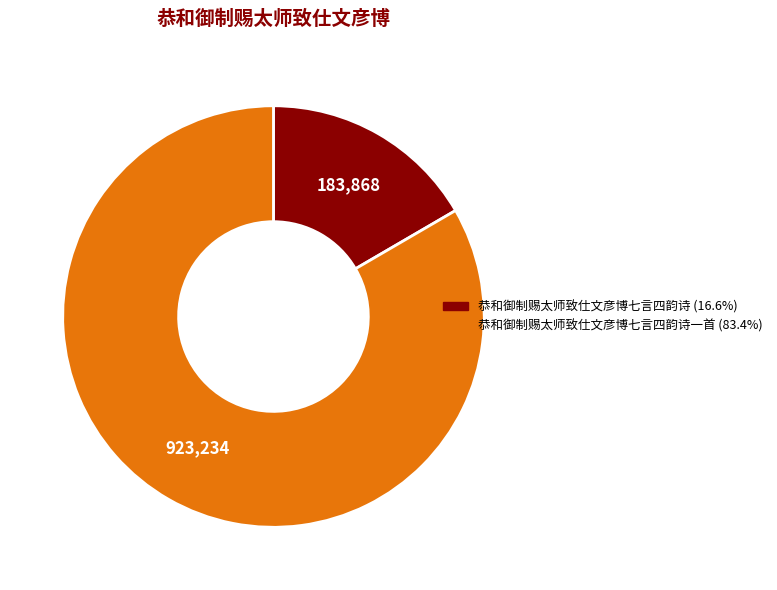

Is there any slice that represents more than half of the pie?

Yes